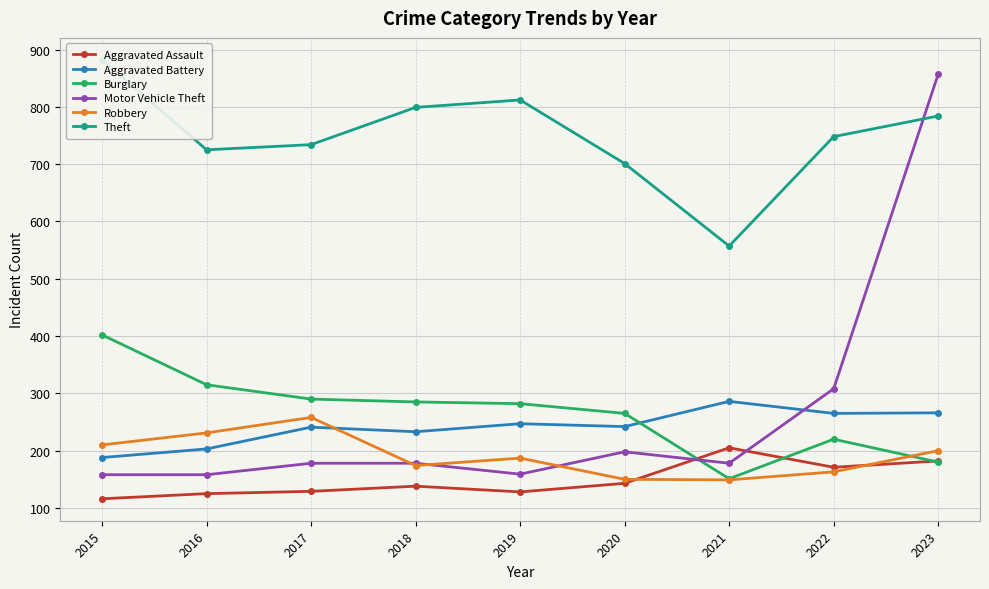

What are all the series names shown in the legend?

Aggravated Assault, Aggravated Battery, Burglary, Motor Vehicle Theft, Robbery, Theft